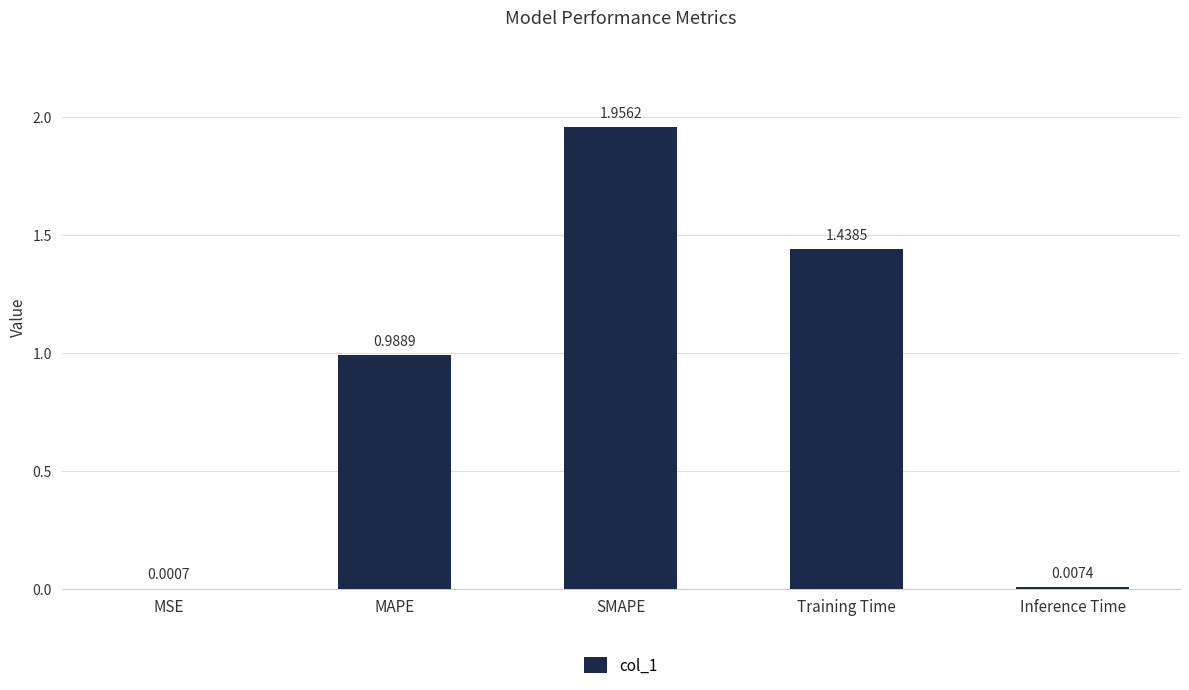

What is the sum of all values?

4.4